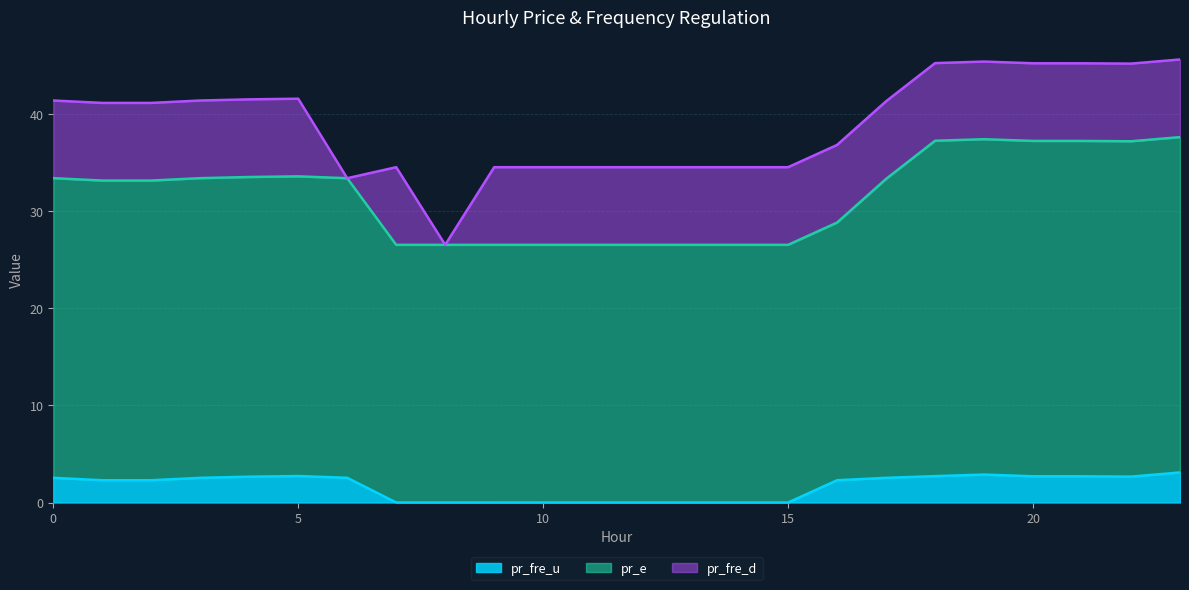

What is the minimum value for pr_e?

26.6